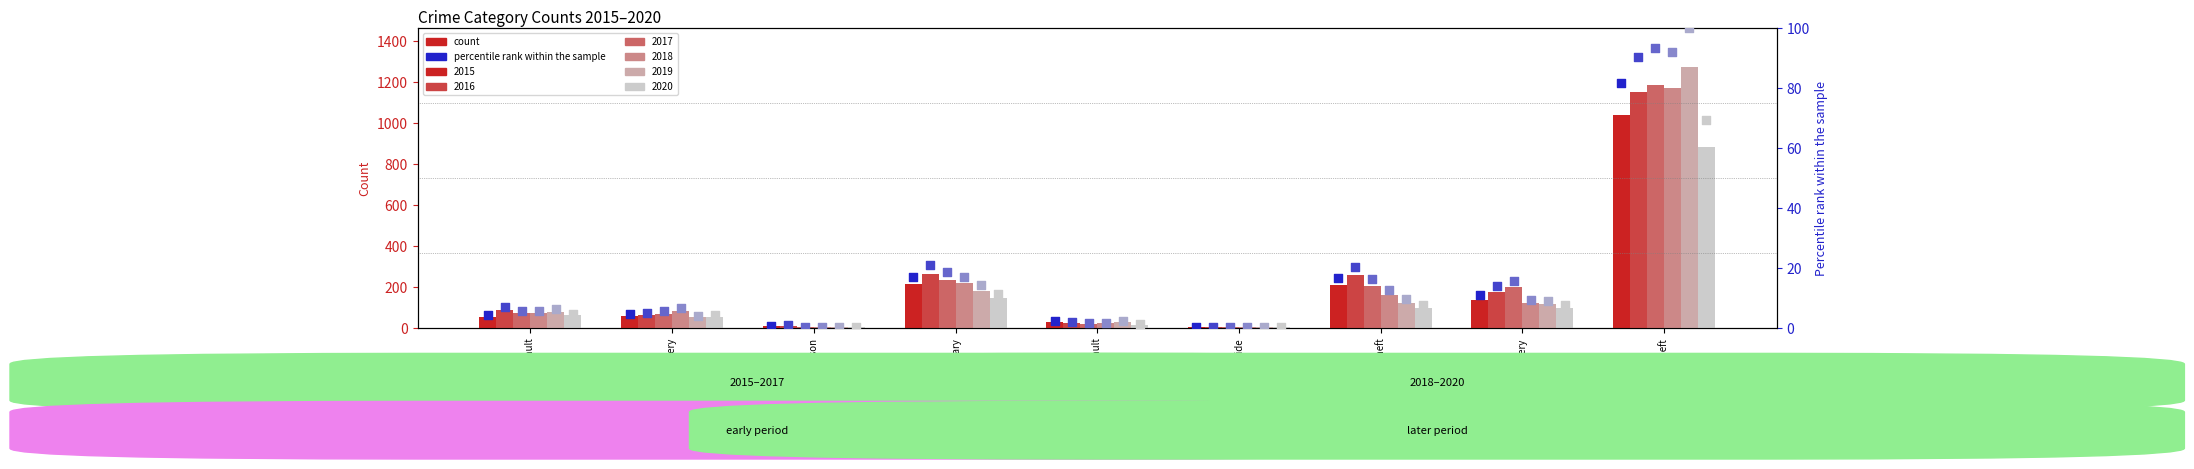

What is the total value across all series at Criminal Sexual Assault?

133.3